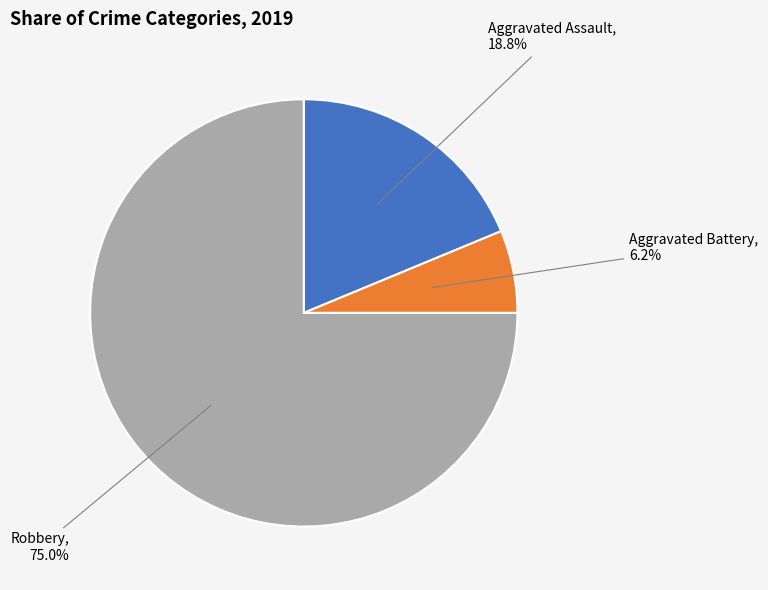

Between Aggravated Battery and Aggravated Assault, which is larger?

Aggravated Assault